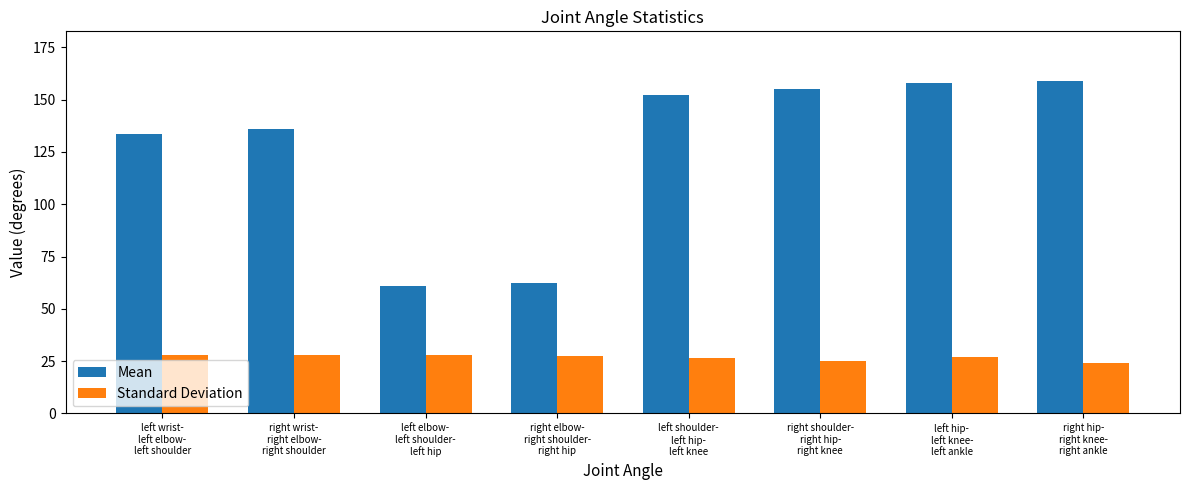

Count the number of categories in the chart.

8